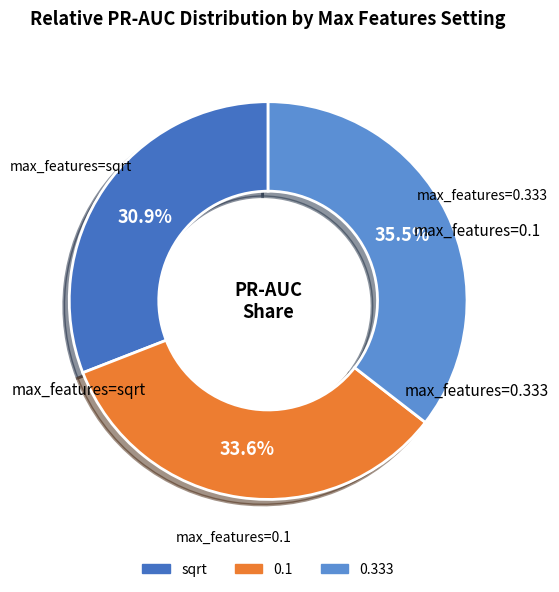

To the nearest percent, what is the difference between the largest and smallest slice percentages?

5%